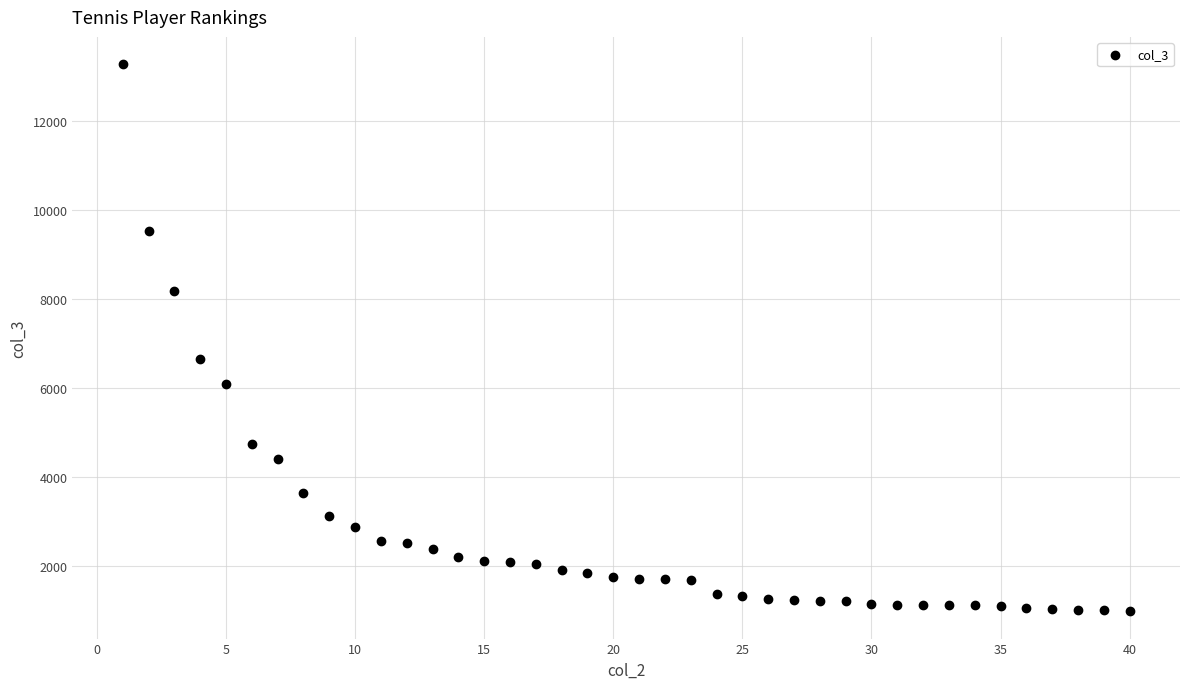

What is the range of Y values (max minus min)?

12286